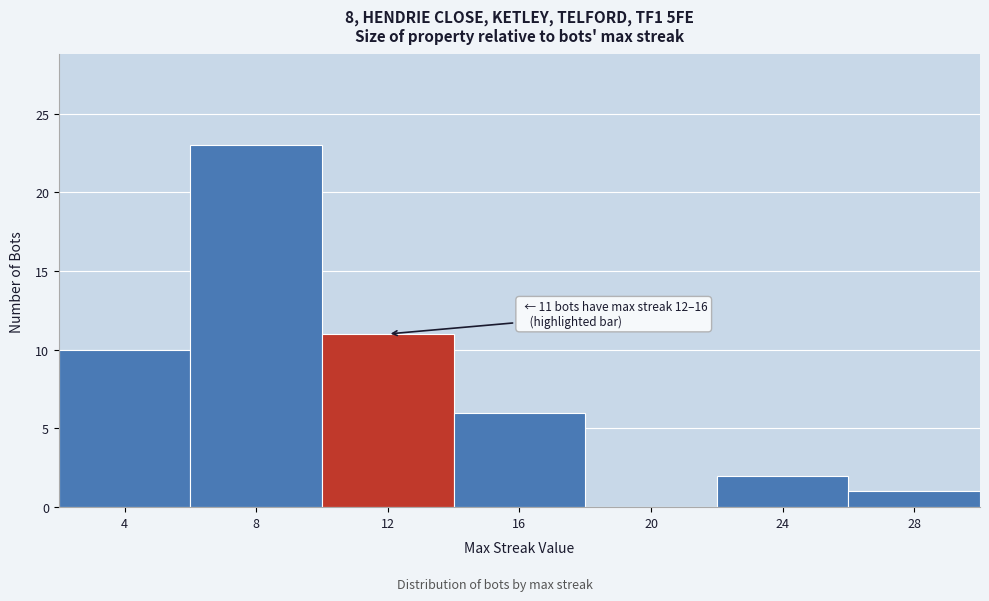

Reading left to right, extract all data points from this chart.

4=10	8=23	12=11	16=6	20=0	24=2	28=1